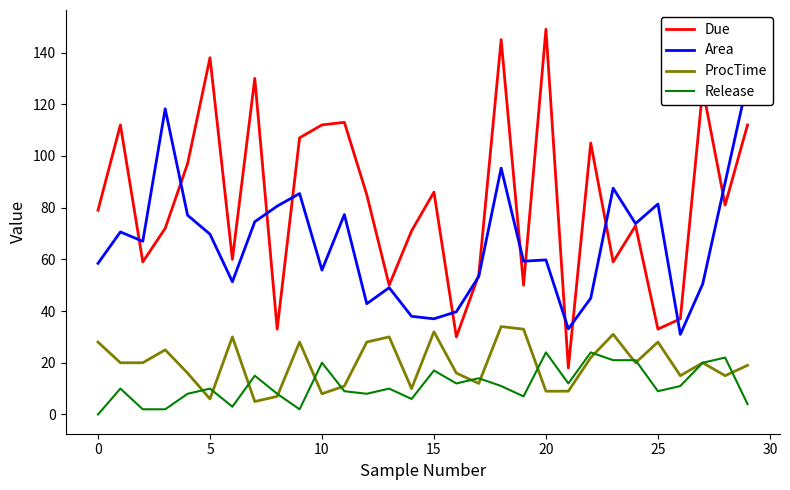

The ProcTime series shows 9.0 at 21. True or false?

True